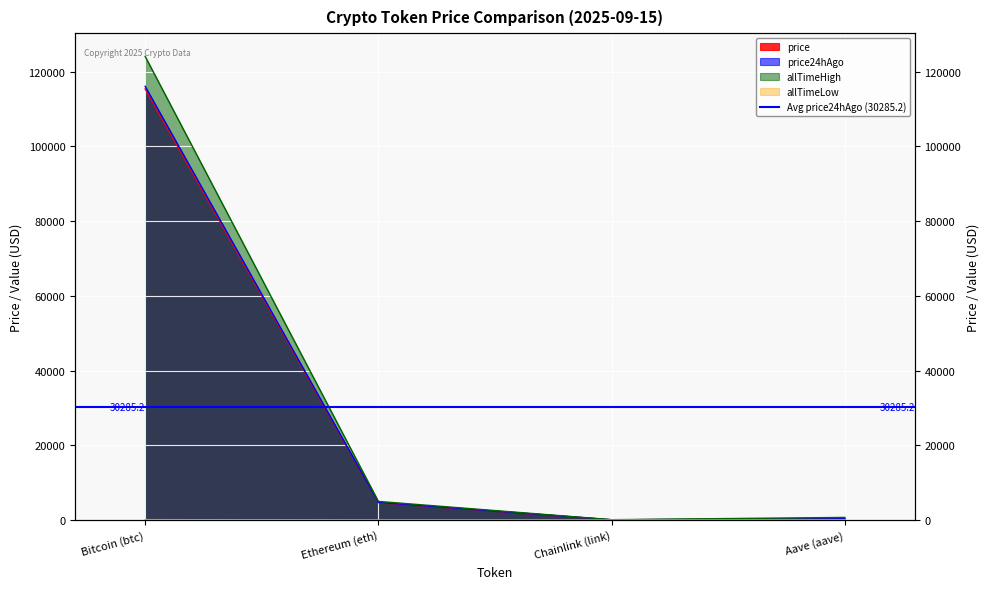

What is the minimum value shown in the chart?

0.1